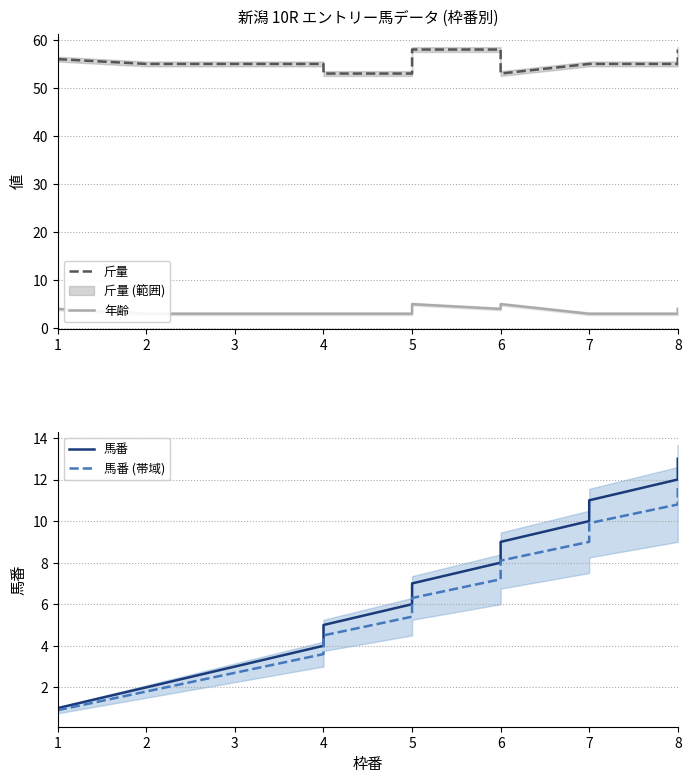

What is the sum of all 斤量 values?

719.0